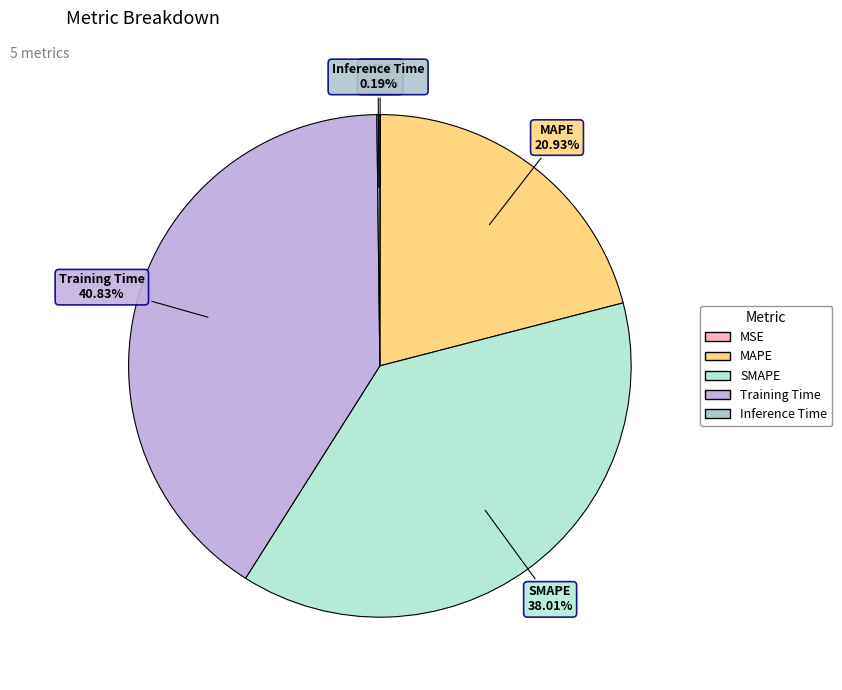

Between Training Time and MAPE, which is larger?

Training Time